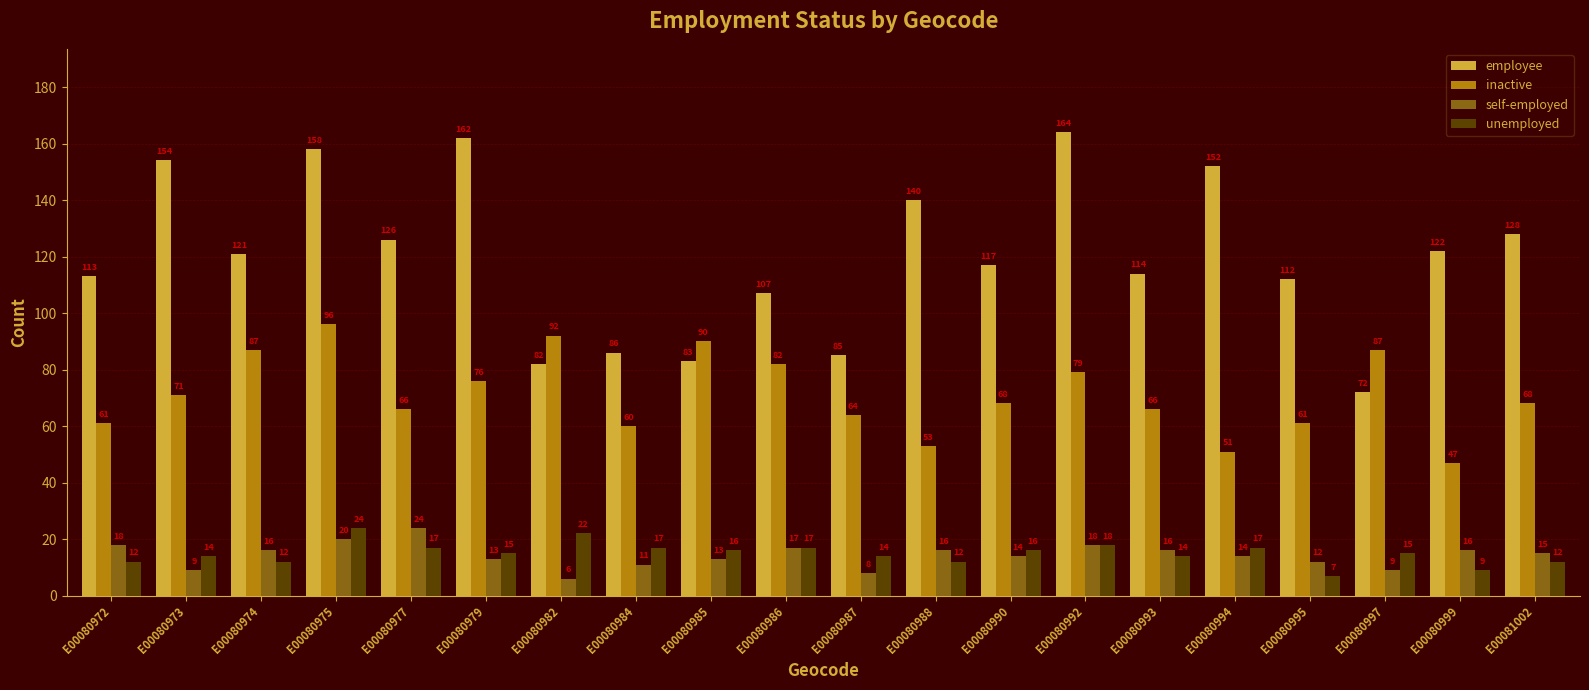

What is the sum of all self-employed values?

285